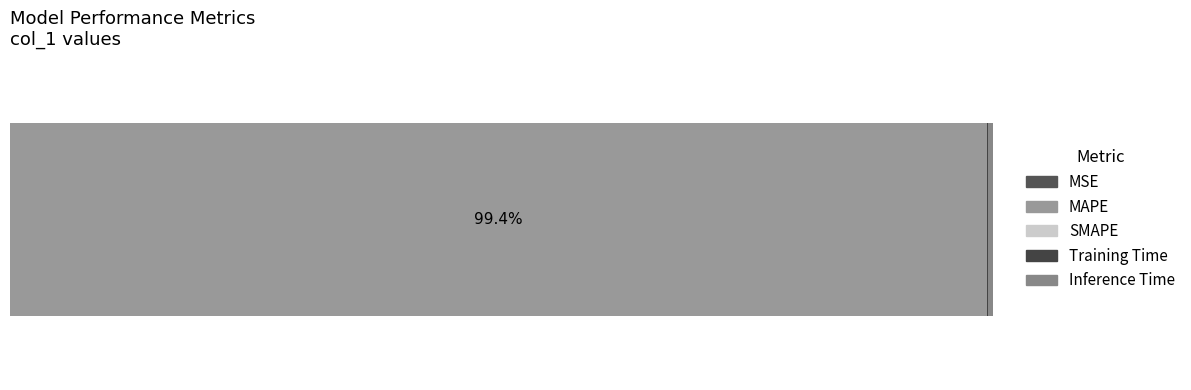

Reading left to right, extract all data points from this chart.

MSE=0.0	MAPE=184.8	SMAPE=0.0	Training Time=0.2	Inference Time=1.0